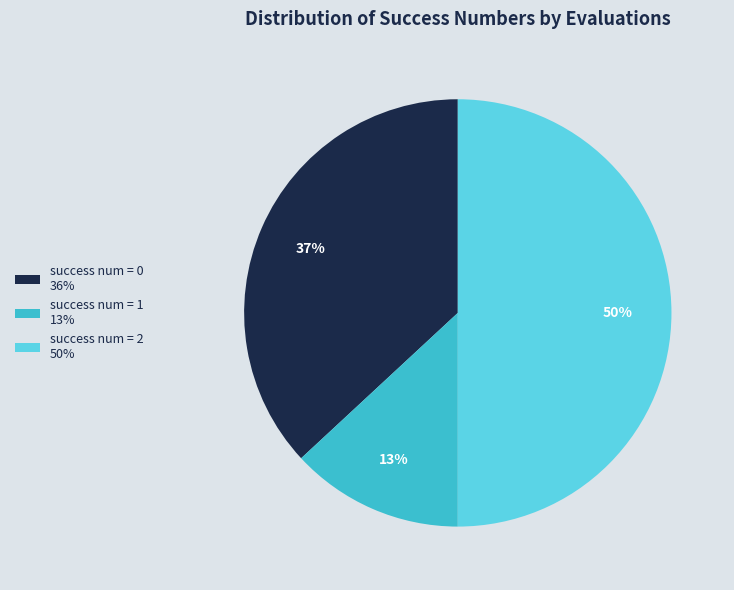

Which slice is the largest?

success num = 2 50%